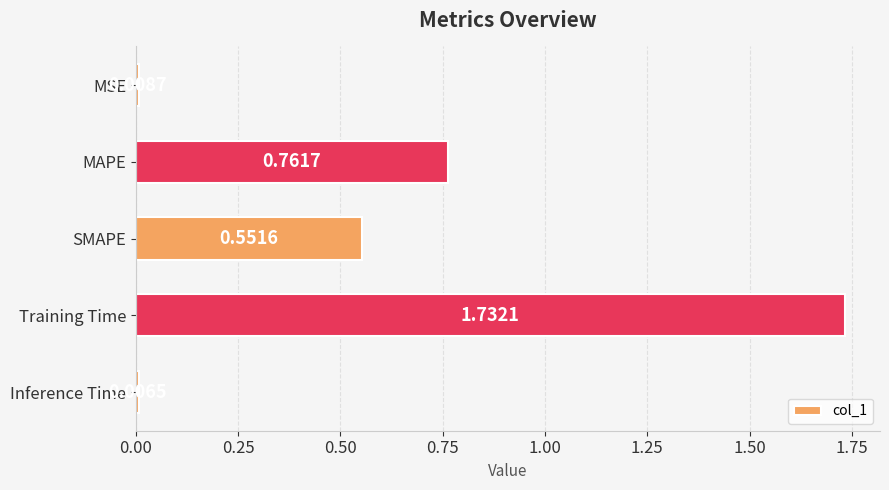

What is the sum of all values?

3.1